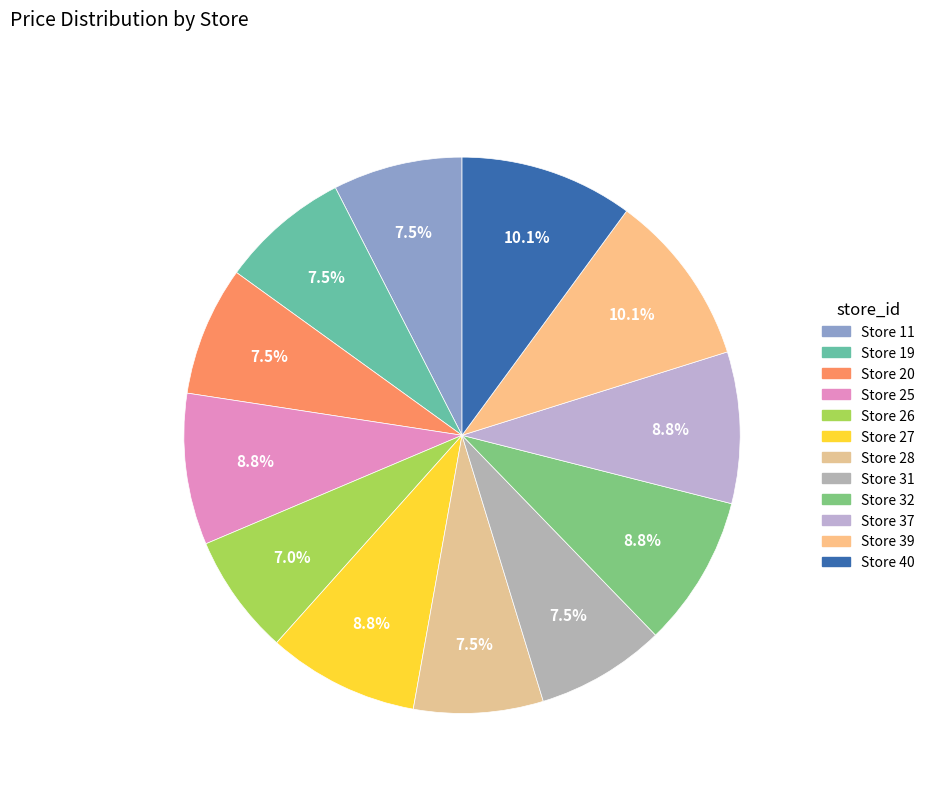

Does any single category account for the majority?

No